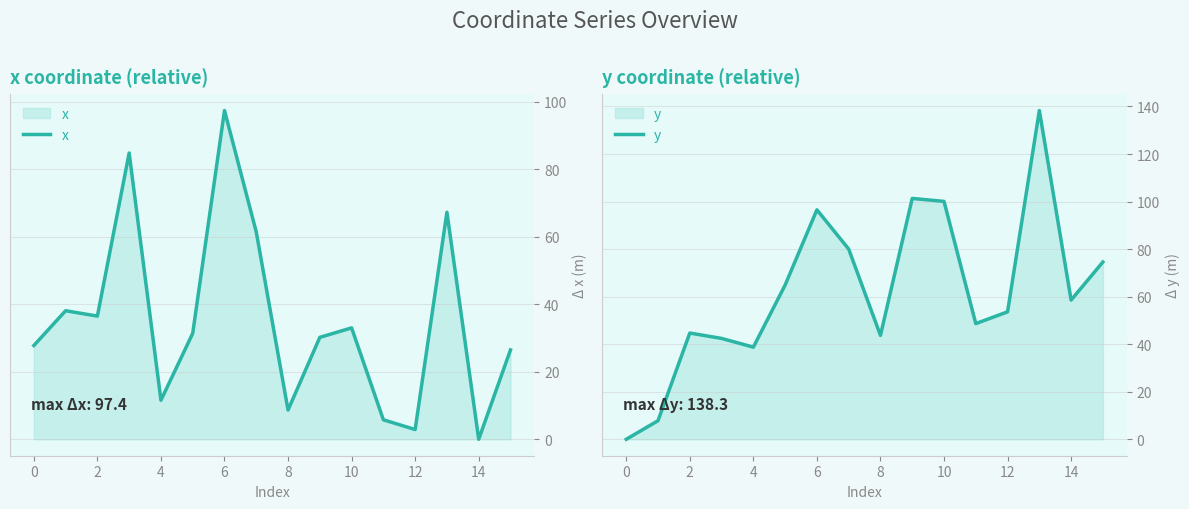

Which category has the lowest value across all series?

14